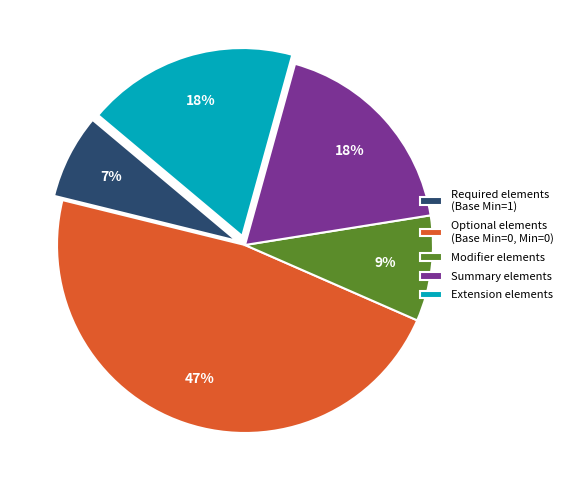

What is the smallest slice in the pie chart?

Required elements (Base Min=1)